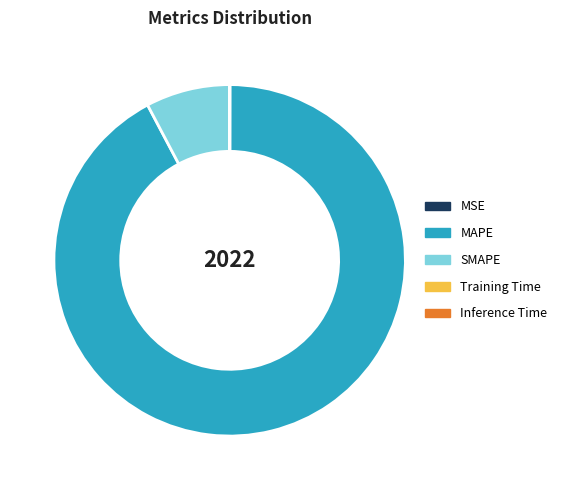

The SMAPE slice represents 14% of the pie. True or false?

False